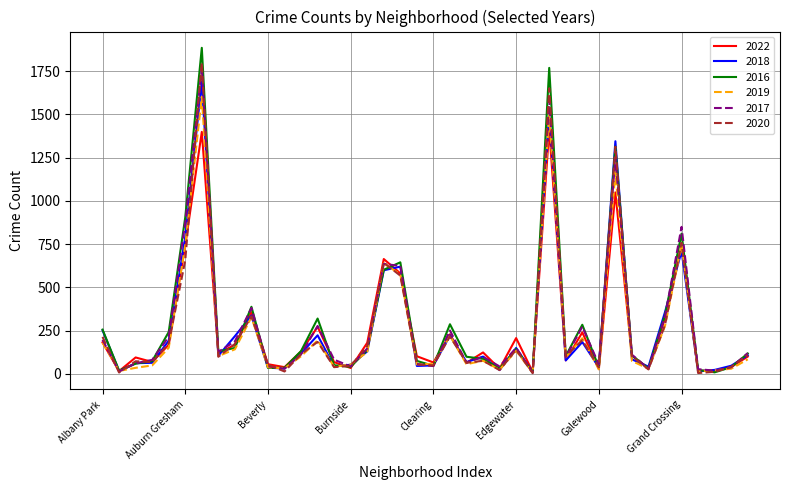

Does the chart have visible grid lines?

Yes